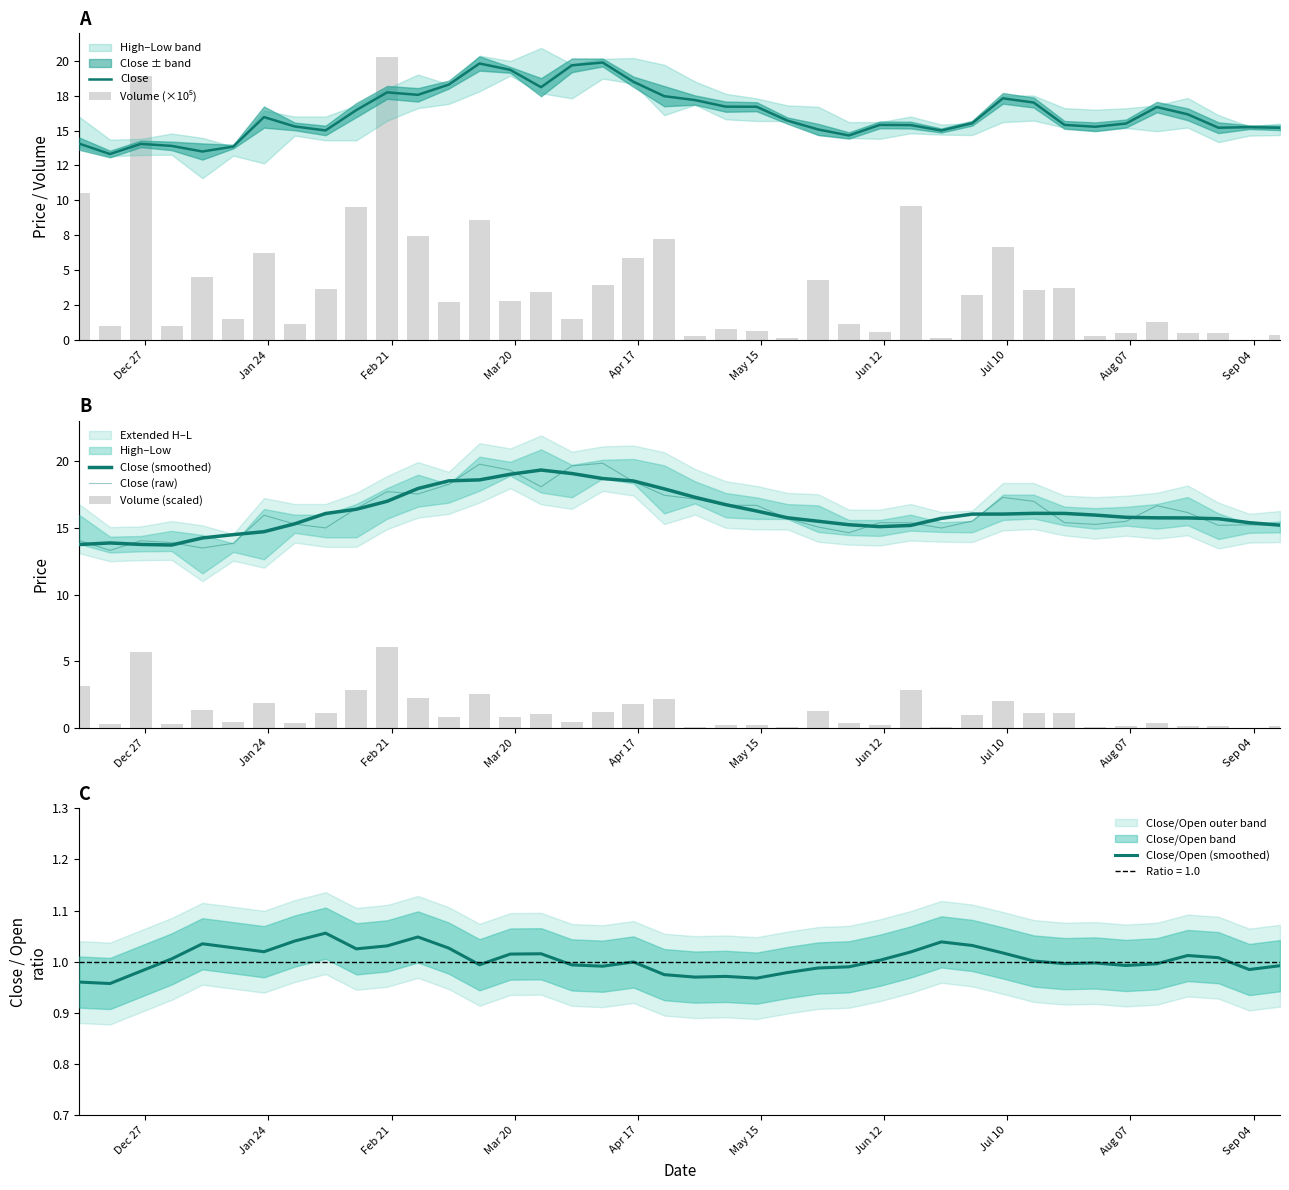

At how many categories does at least one series exceed 4?

40